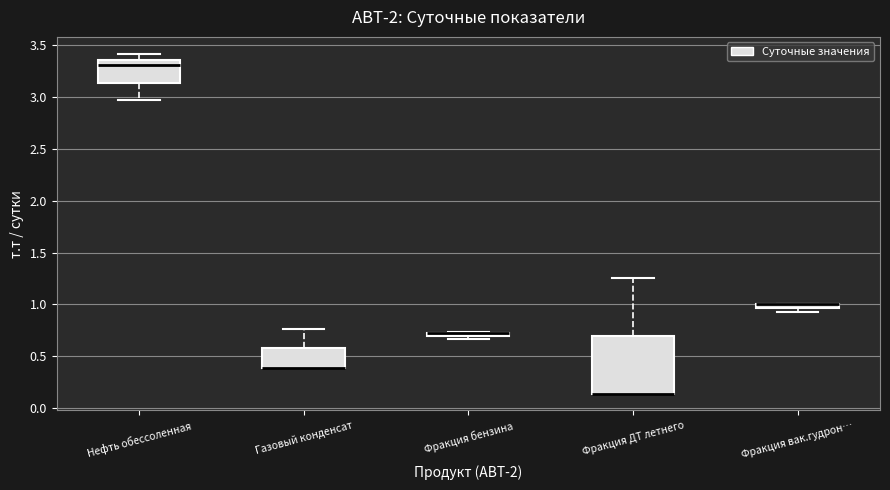

Comparing the boxes themselves (not the whiskers), which one is the tallest?

Фракция ДТ летнего